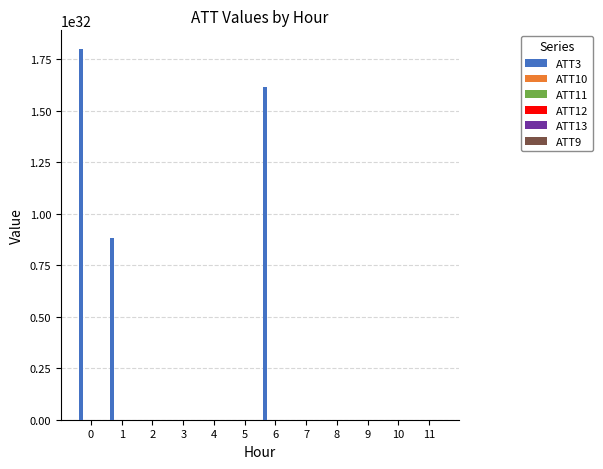

Which series has the largest total across all categories?

ATT3